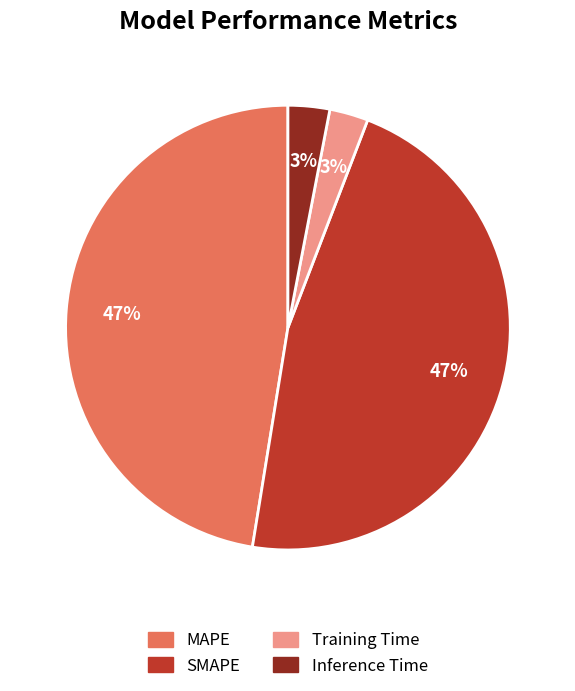

To the nearest percent, what percentage of the pie is SMAPE?

47%